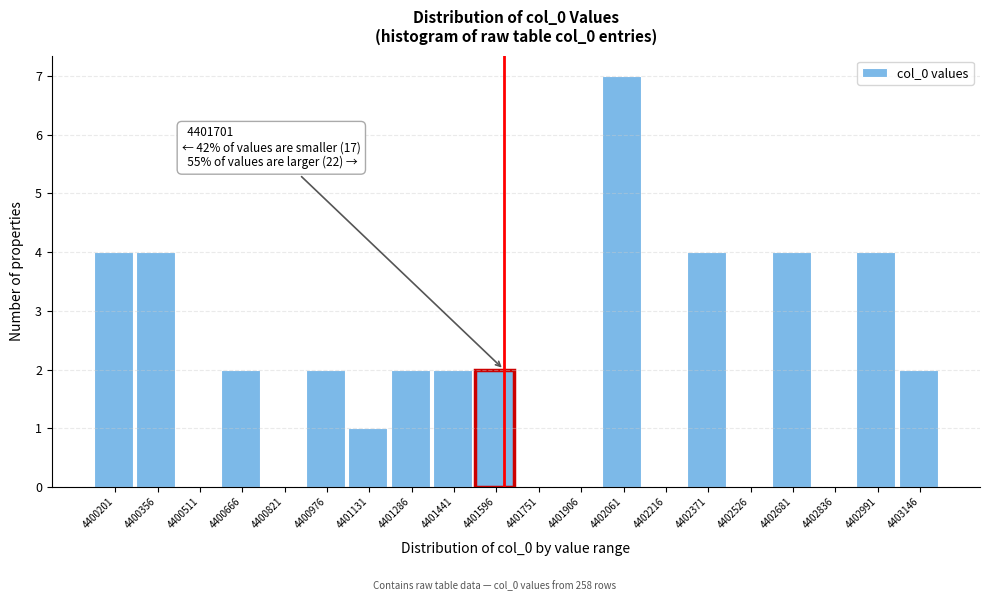

Reading left to right, extract all data points from this chart.

4400201=4	4400356=4	4400511=0	4400666=2	4400821=0	4400976=2	4401131=1	4401286=2	4401441=2	4401596=2	4401751=0	4401906=0	4402061=7	4402216=0	4402371=4	4402526=0	4402681=4	4402836=0	4402991=4	4403146=2